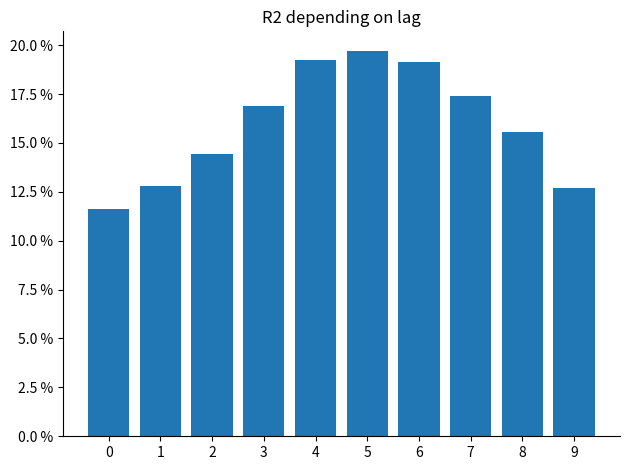

Does the chart contain stacked bars?

No